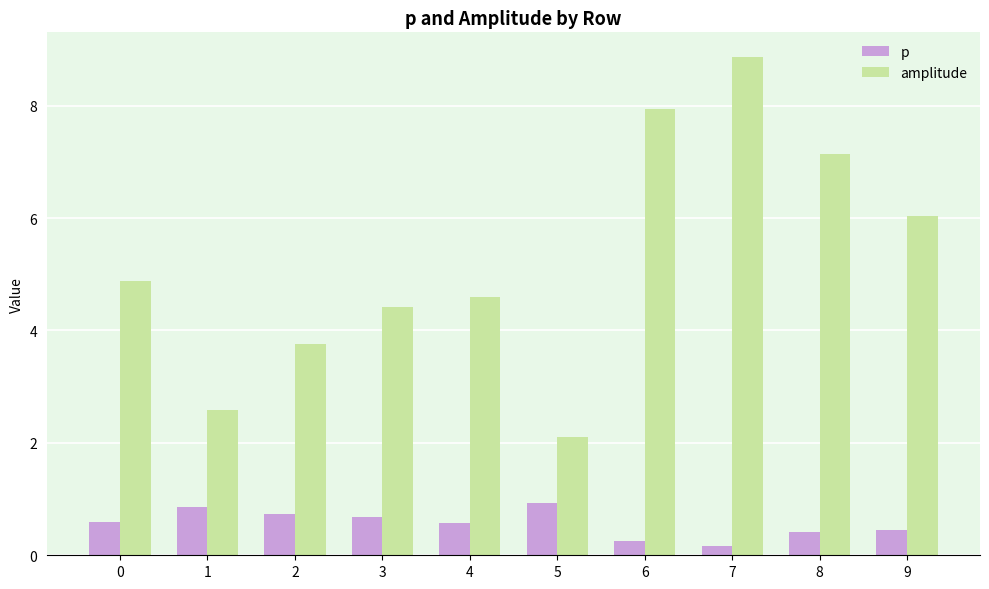

Reading left to right, transcribe all the data shown in this chart.

p: 0.6	0.9	0.7	0.7	0.6	0.9	0.3	0.2	0.4	0.4
amplitude: 4.9	2.6	3.8	4.4	4.6	2.1	7.9	8.9	7.1	6.0